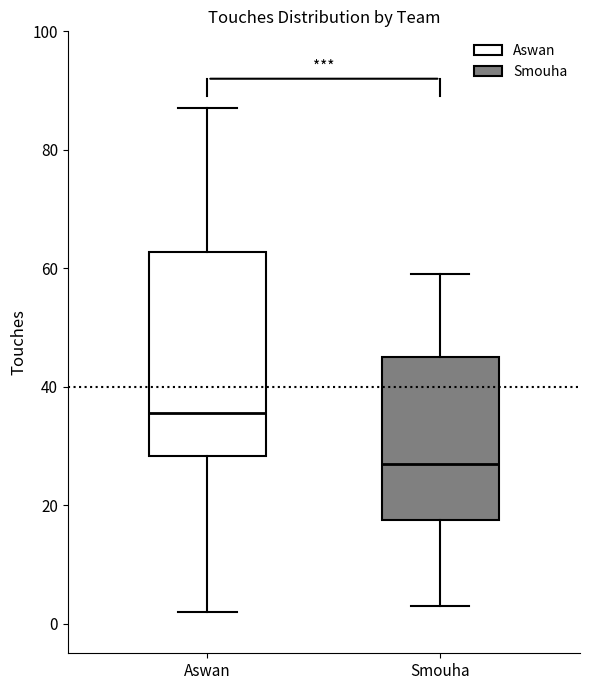

Reading left to right, read every box against the y-axis: the position of its median line, the range the box covers, and the ends of its whiskers. The values are not printed on the chart, so give them approximately, as read against the axis.

Aswan: median 36, box 28 to 62, whiskers 2 to 88
Smouha: median 28, box 18 to 46, whiskers 4 to 60